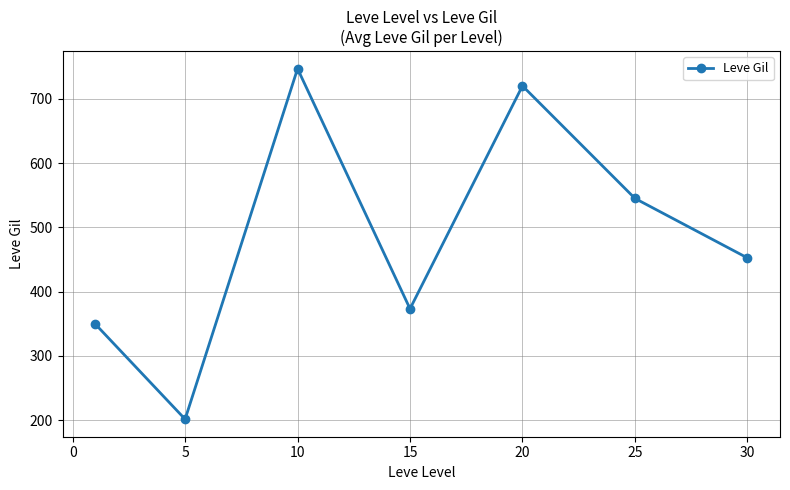

What is the value of the 3rd point from the left?

746.7